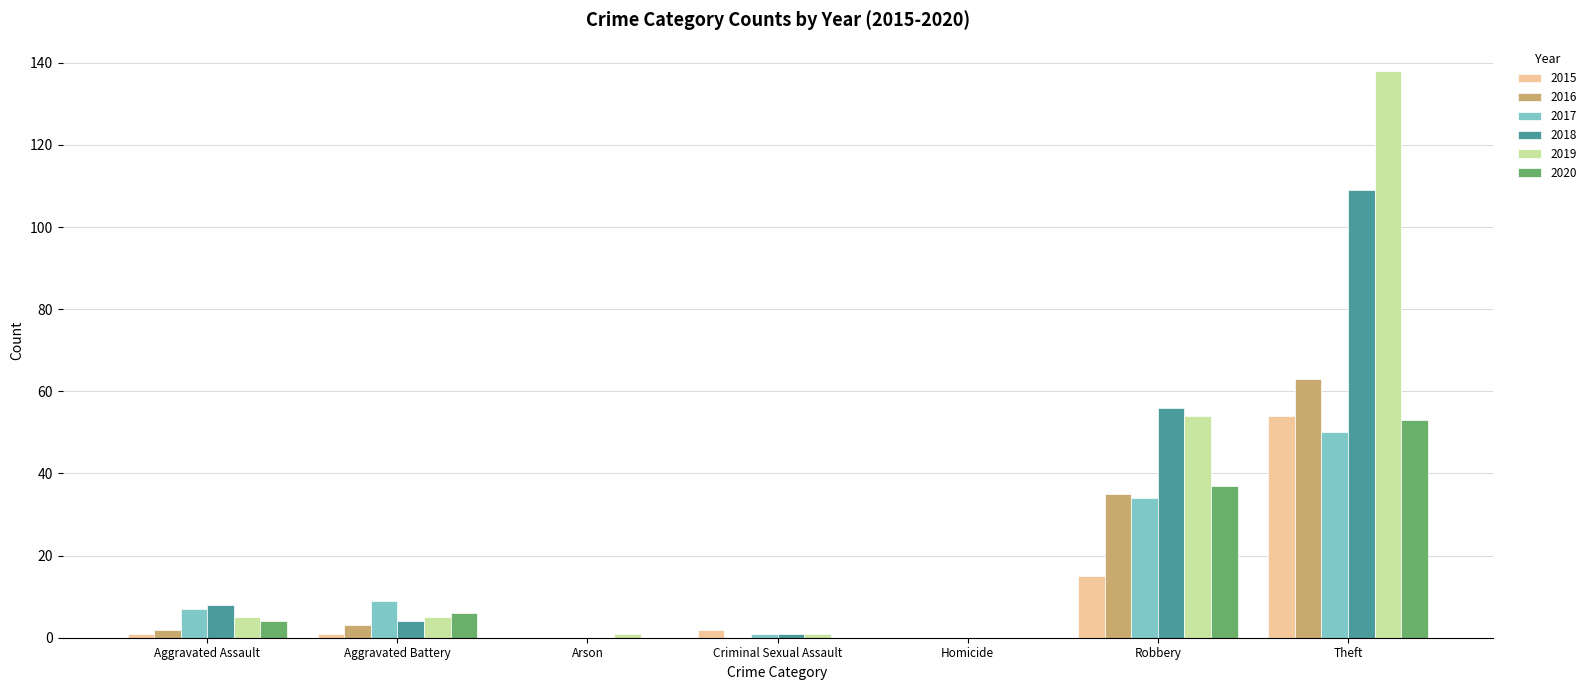

Is it true that 2019 equals 5 at Aggravated Battery?

True